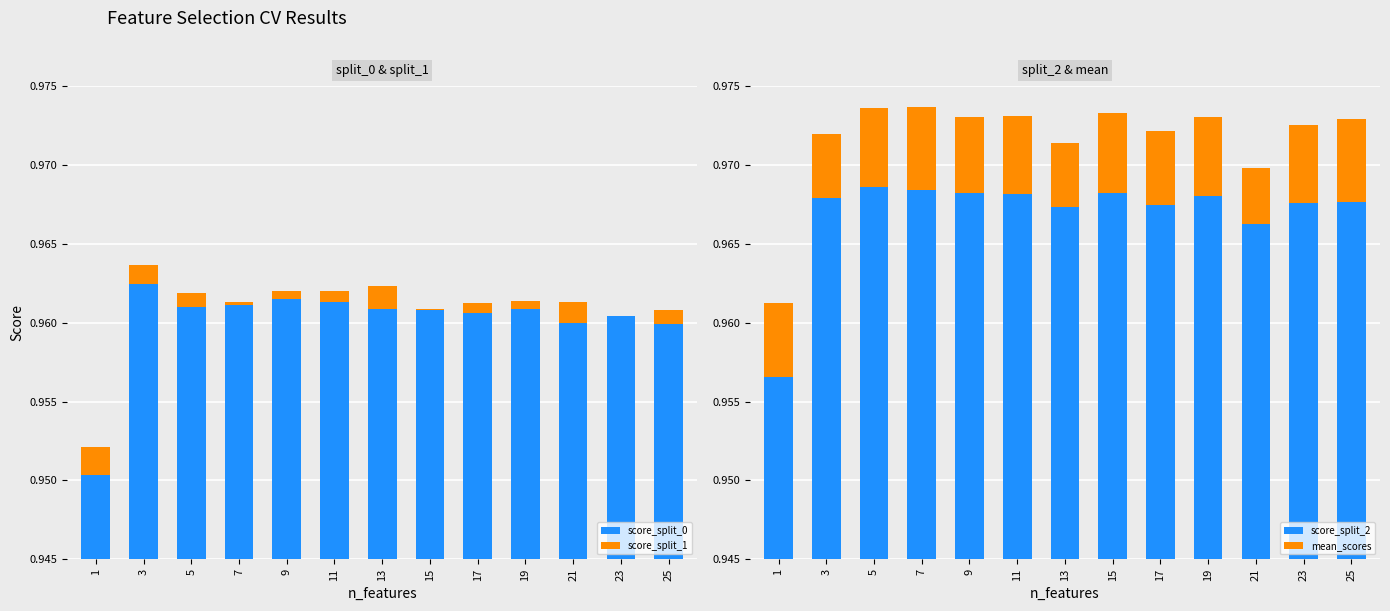

Which category has the lowest value across all series?

23